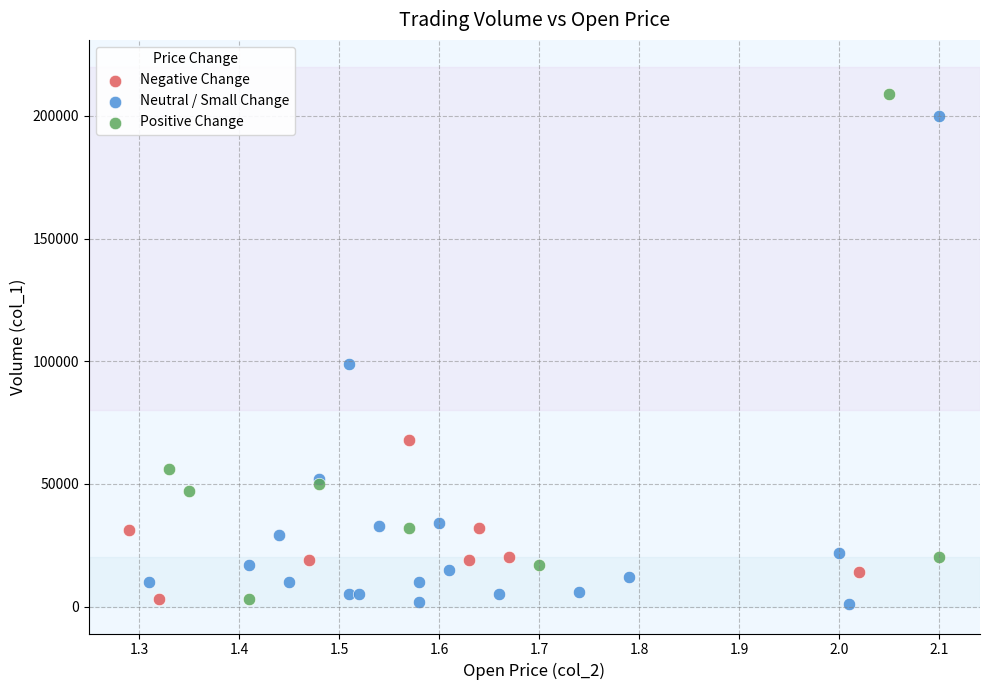

What are all the series names shown in the legend?

Negative Change, Neutral / Small Change, Positive Change